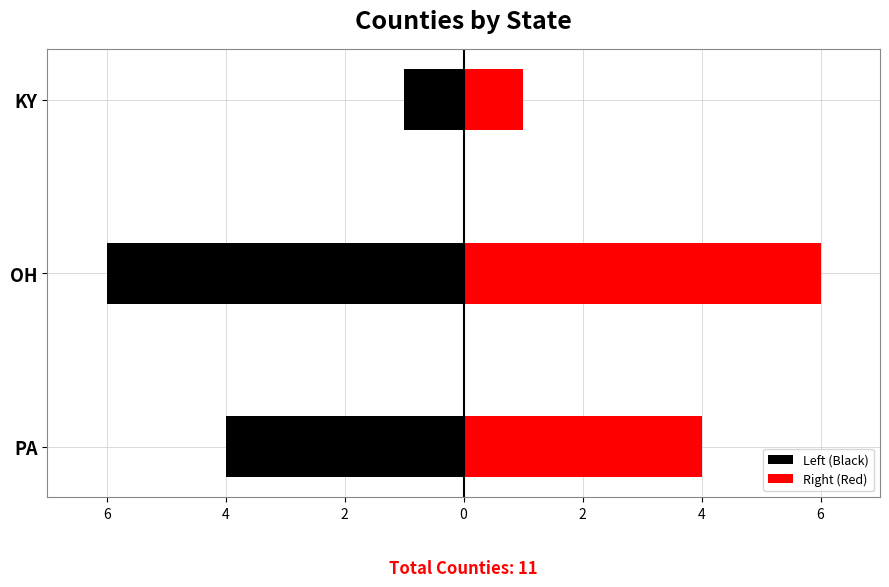

Reading left to right, list all the values displayed in this chart.

Left (Black): -4	-6	-1
Right (Red): 4	6	1